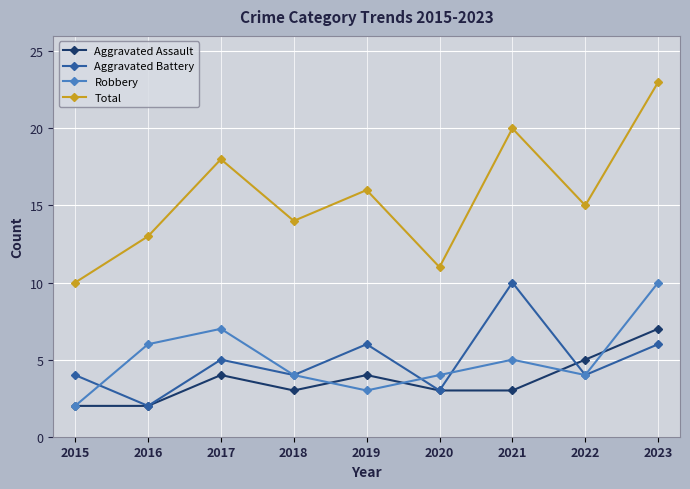

Reading left to right, list all the values displayed in this chart.

Aggravated Assault: 2015=2	2016=2	2017=4	2018=3	2019=4	2020=3	2021=3	2022=5	2023=7
Aggravated Battery: 2015=4	2016=2	2017=5	2018=4	2019=6	2020=3	2021=10	2022=4	2023=6
Robbery: 2015=2	2016=6	2017=7	2018=4	2019=3	2020=4	2021=5	2022=4	2023=10
Total: 2015=10	2016=13	2017=18	2018=14	2019=16	2020=11	2021=20	2022=15	2023=23